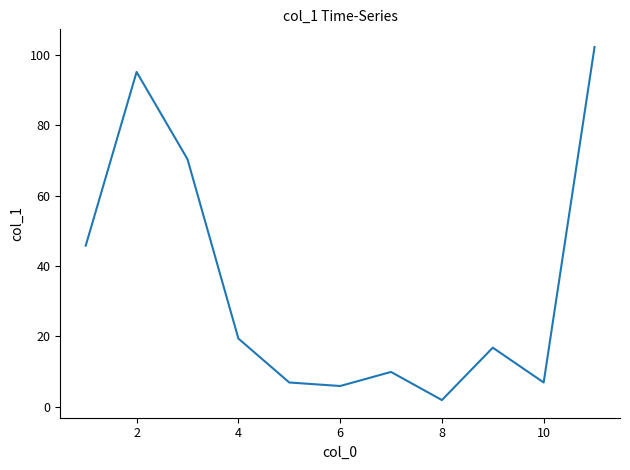

What is the greatest value displayed?

102.3